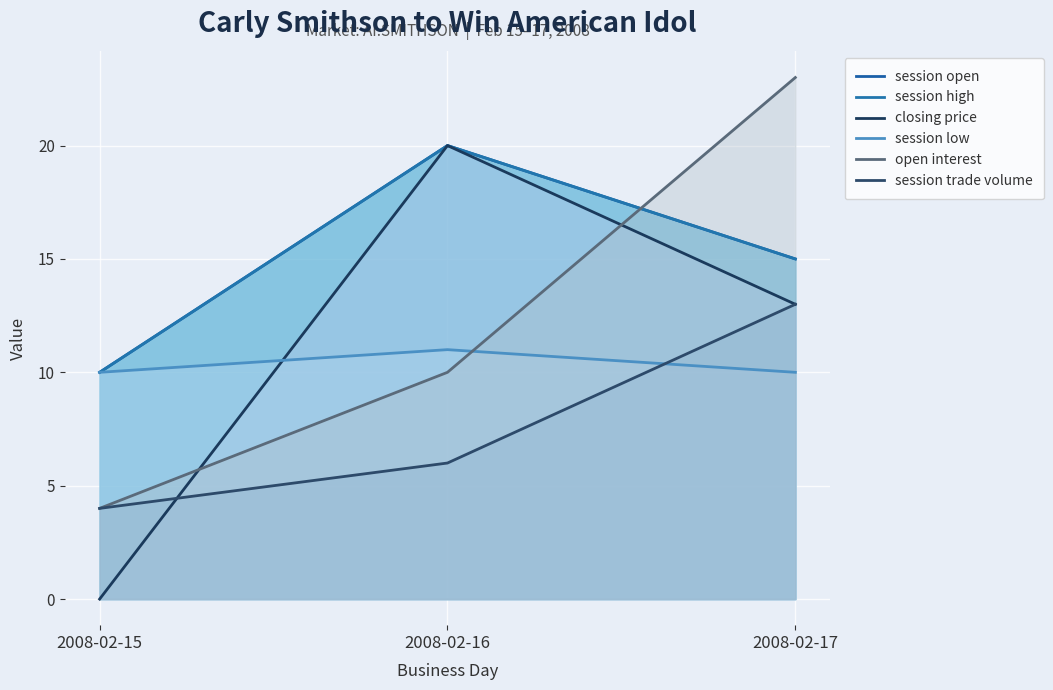

Between 2008-02-15 and 2008-02-17, which series saw the biggest shift?

open interest